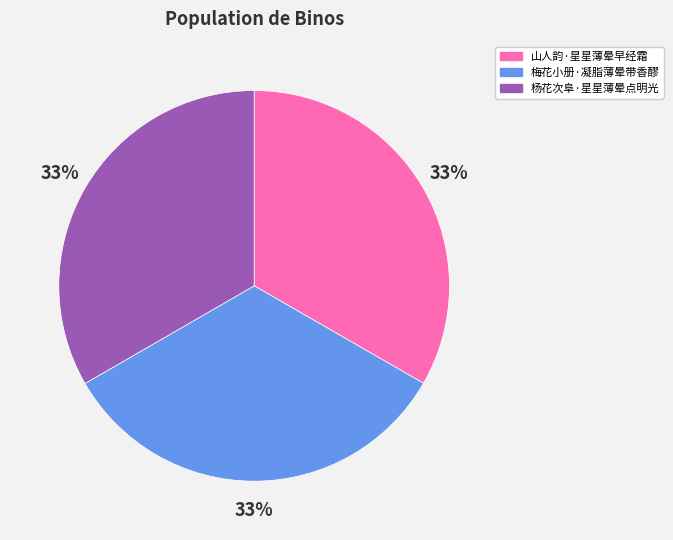

Is it true that 杨花次阜·星星薄晕点明光 is 42% of the pie?

False